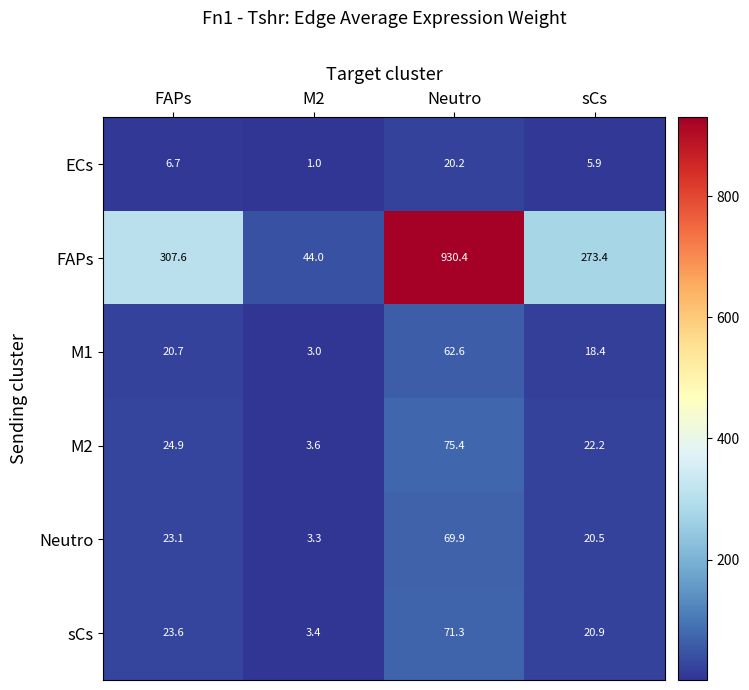

What is the maximum value shown in the chart?

930.4